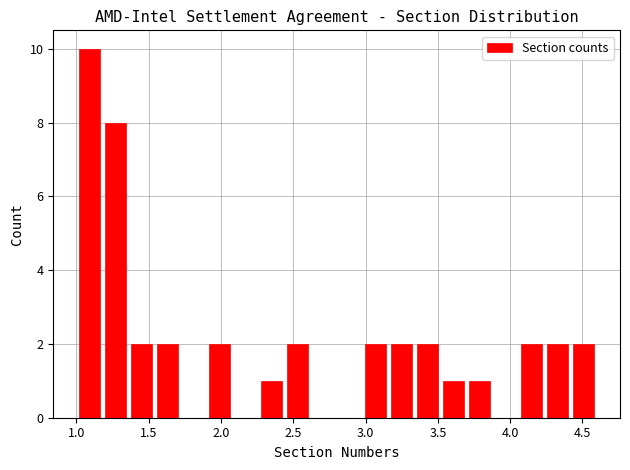

Around what value on the x-axis is the tallest bar? Give the approximate position of its centre, as read against the axis.

1.10